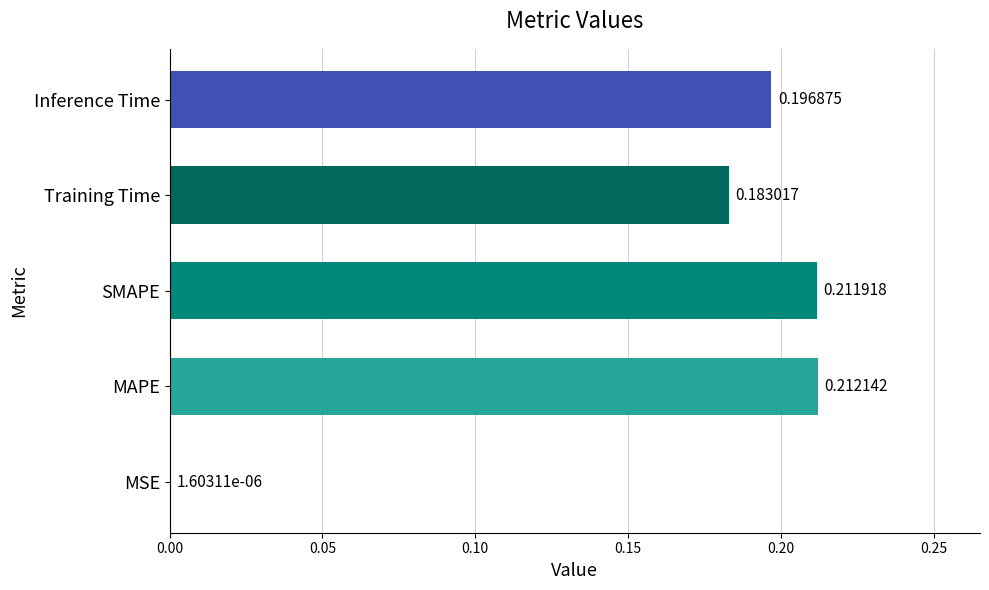

Are the bars horizontal?

Yes